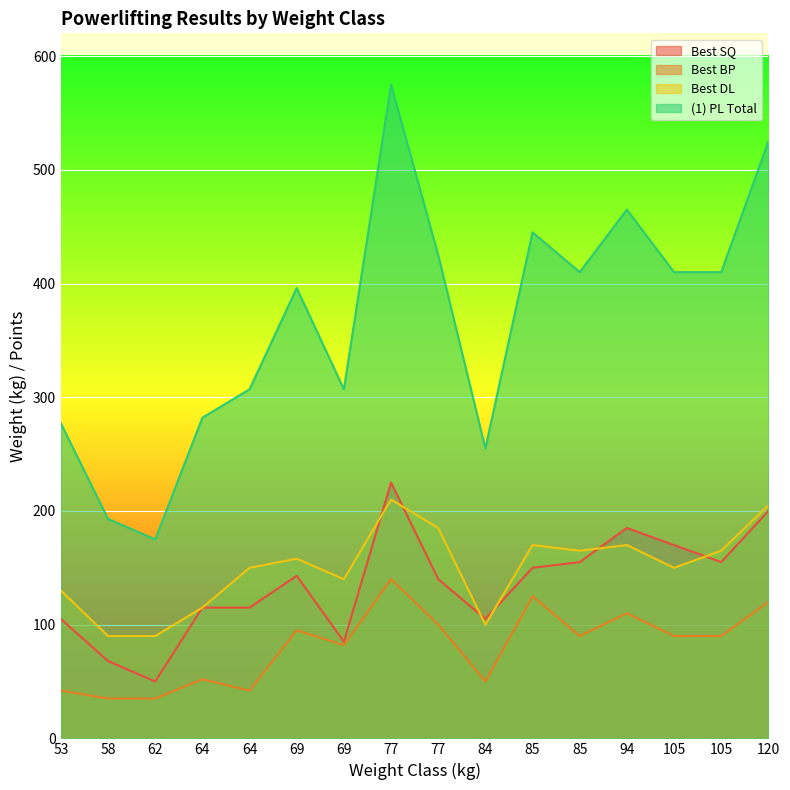

True or false: (1) PL Total has more than 1 points higher than both neighbors.

True